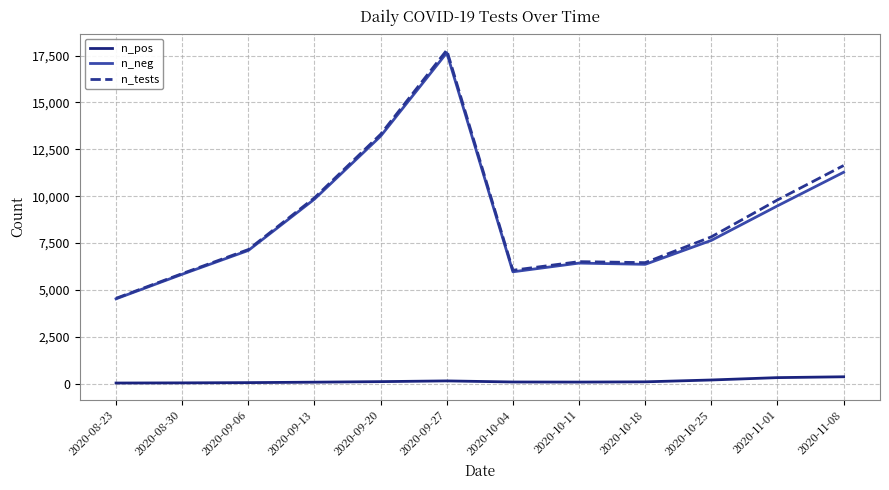

How many categories are shown in the chart?

12